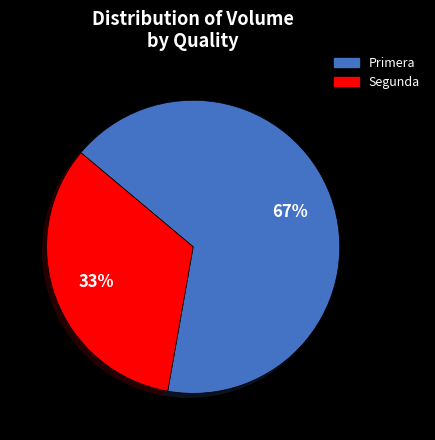

To the nearest percent, what percentage of the pie is Primera?

67%